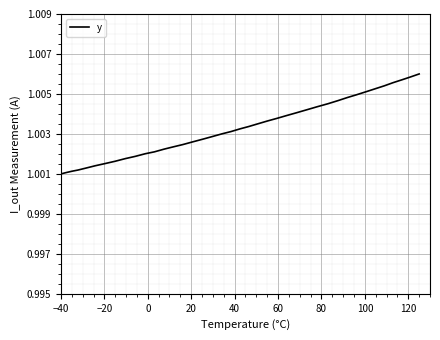

How many lines are shown in the chart?

1